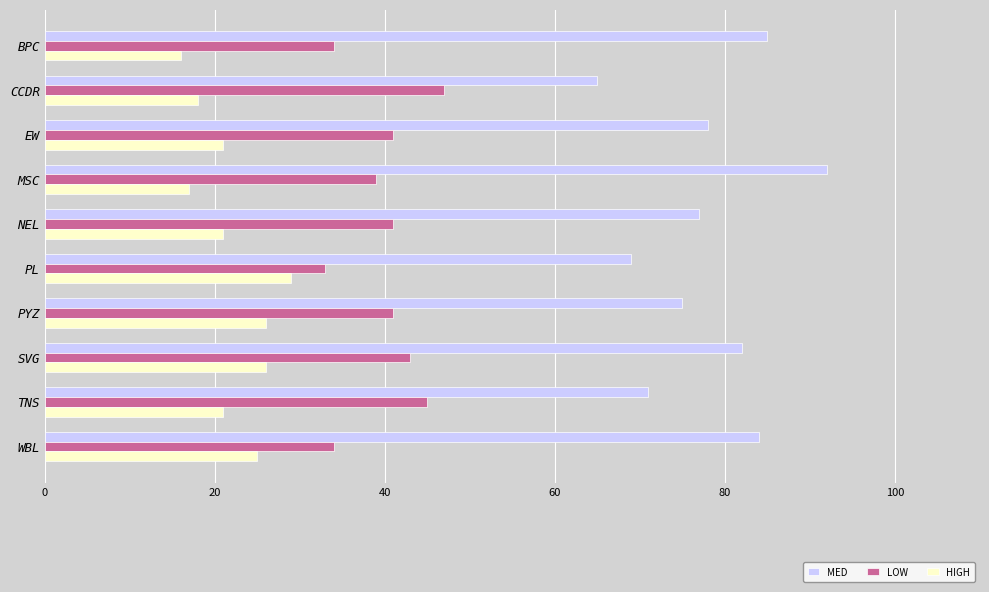

Which series has the largest total across all categories?

MED